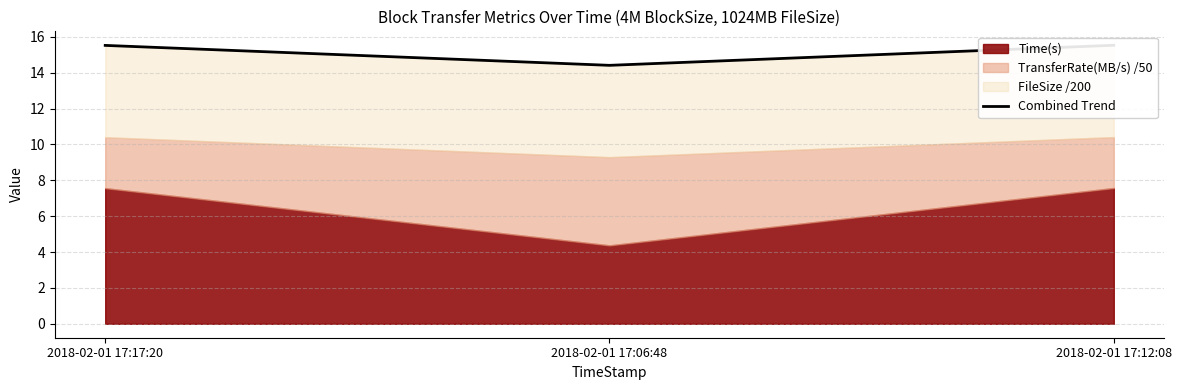

Reading left to right, transcribe all the data shown in this chart.

2018-02-01 17:17:20=15.5	2018-02-01 17:06:48=14.4	2018-02-01 17:12:08=15.5